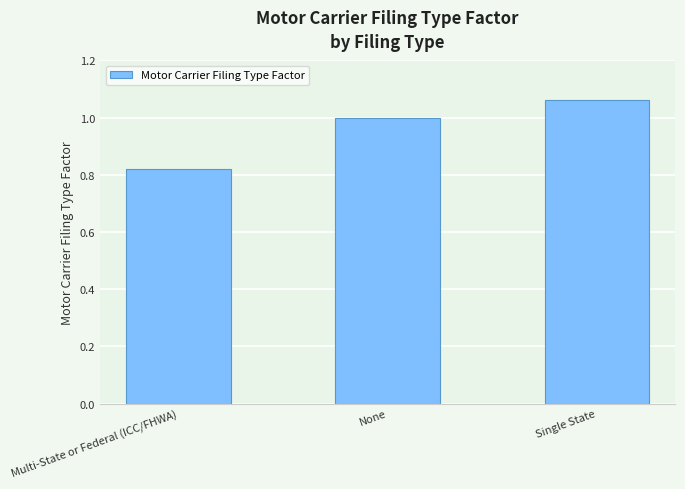

What is the value of the 2nd bar from the left?

1.0